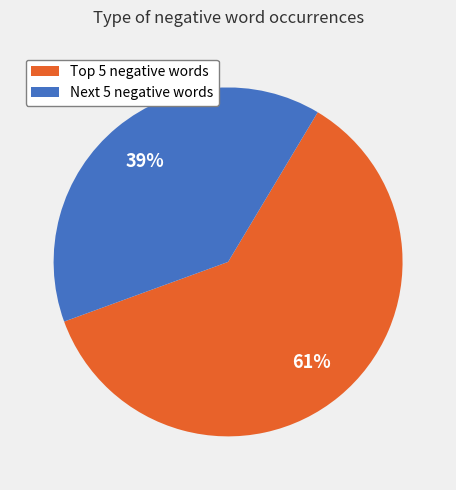

Is it true that Next 5 negative words is 39% of the pie?

True